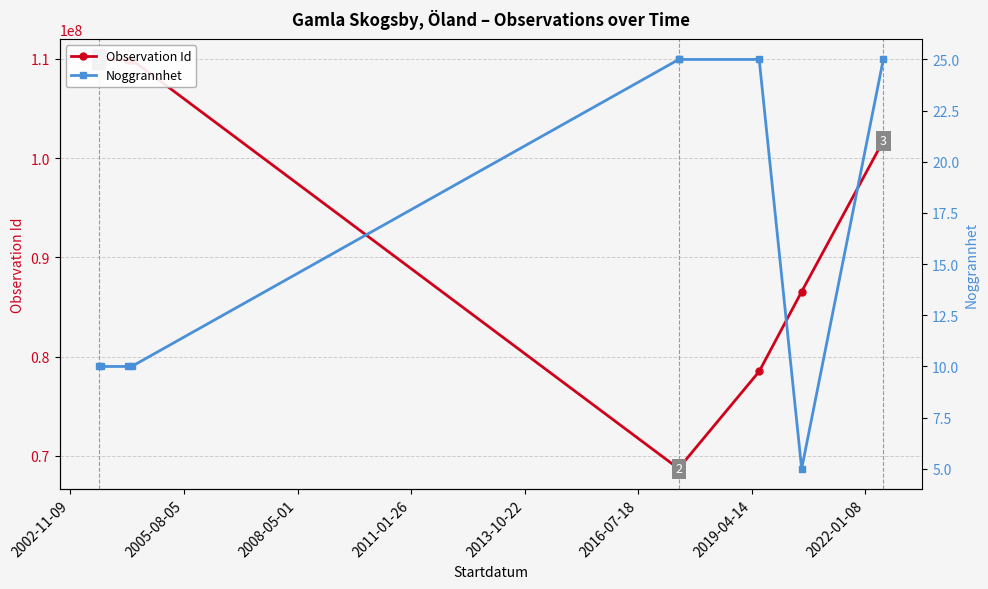

How many lines are shown in the chart?

2